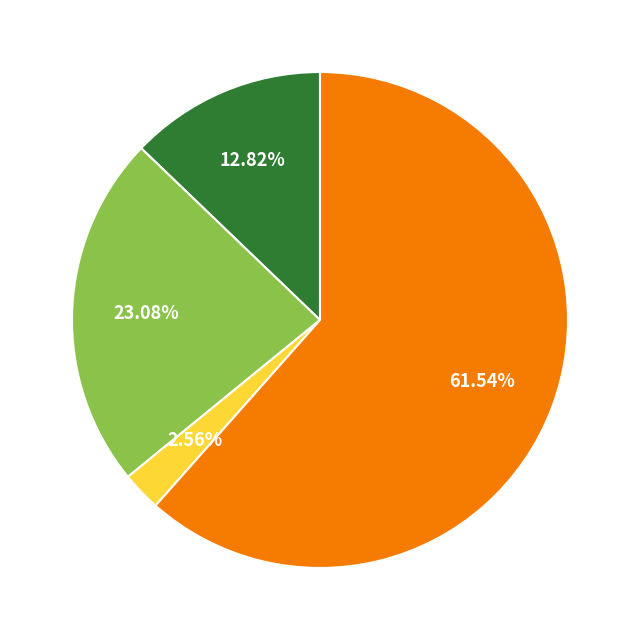

Is there any slice that represents more than half of the pie?

Yes